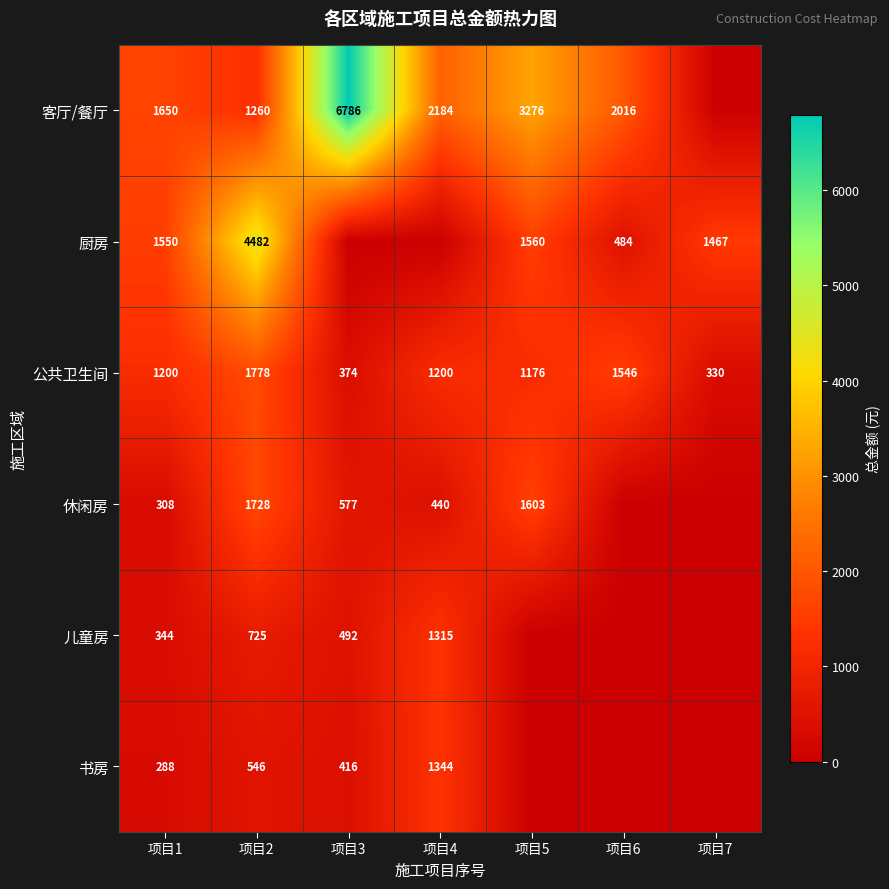

What is the total value across all series at 项目2?

10519